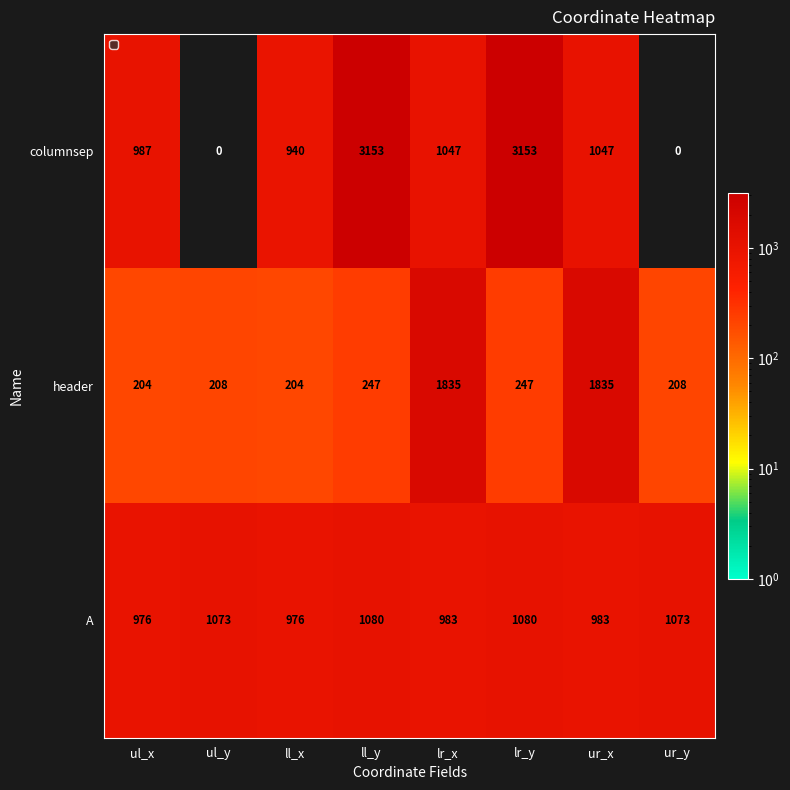

Rank the series at ul_y from lowest to highest value.

columnsep, header, A